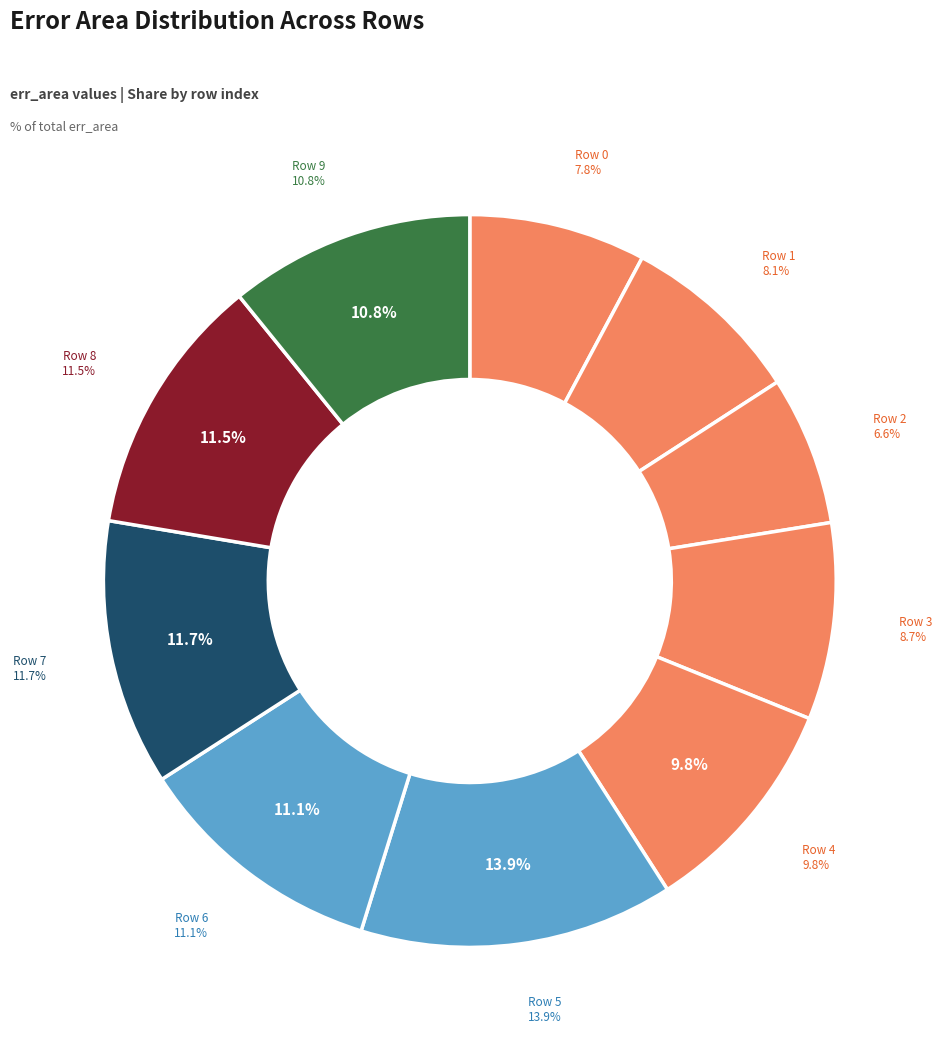

To the nearest percent, what is the combined percentage of 6 and 9?

22%